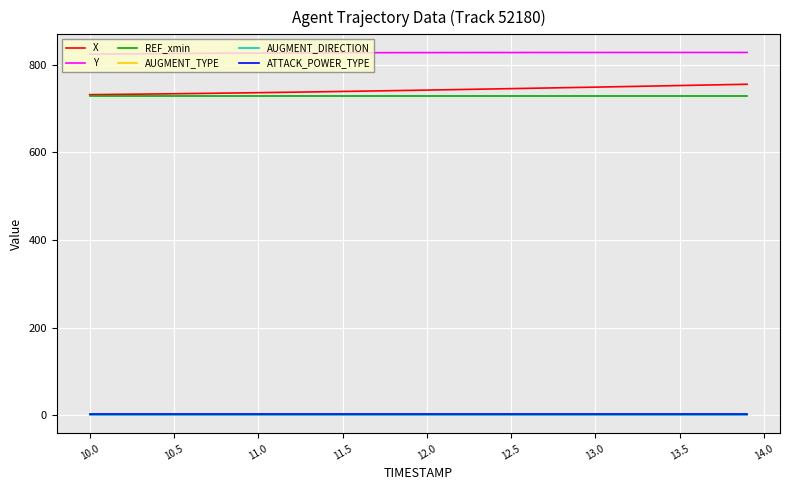

What is the maximum value for Y?

828.1